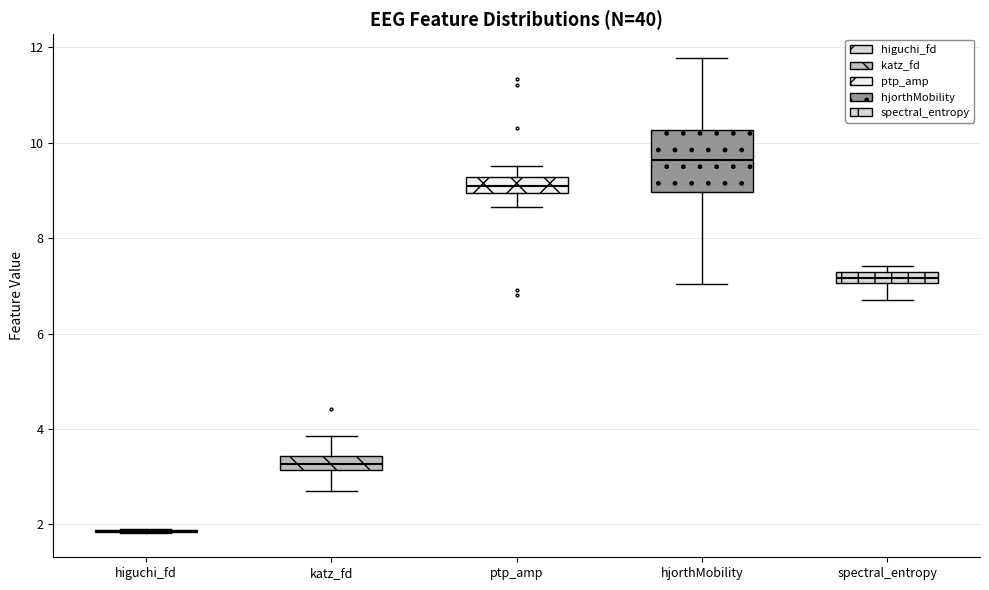

Where does the lower whisker of the box for ptp_amp end on the y-axis? The values are not printed on the chart, so give them approximately, as read against the axis.

8.6